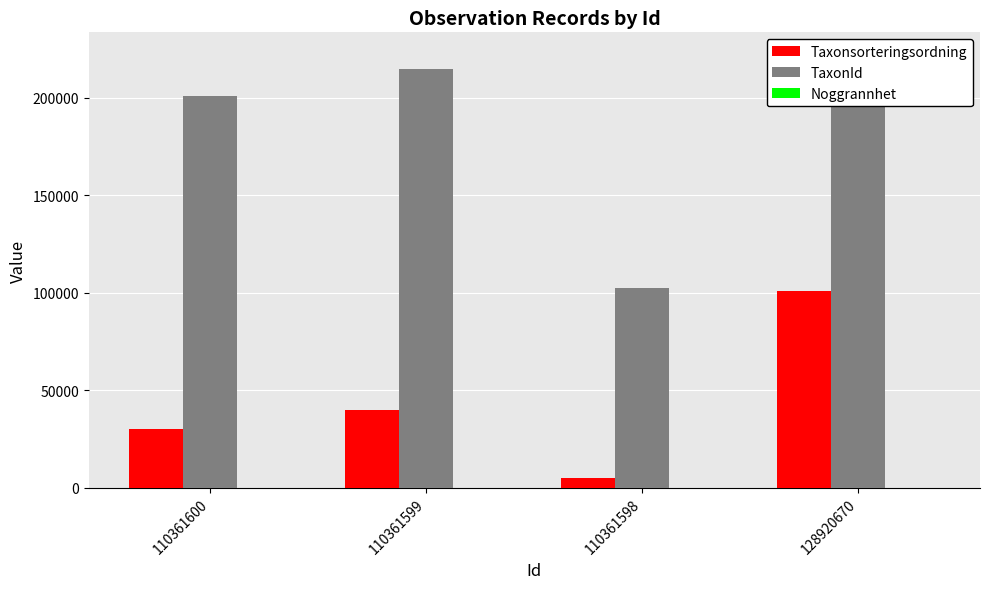

The Noggrannhet series shows 10 at 110361598. True or false?

True